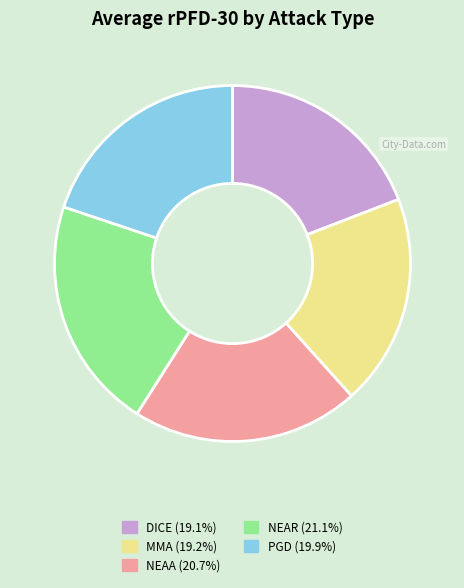

Combined, do DICE and NEAR account for over 50%?

No